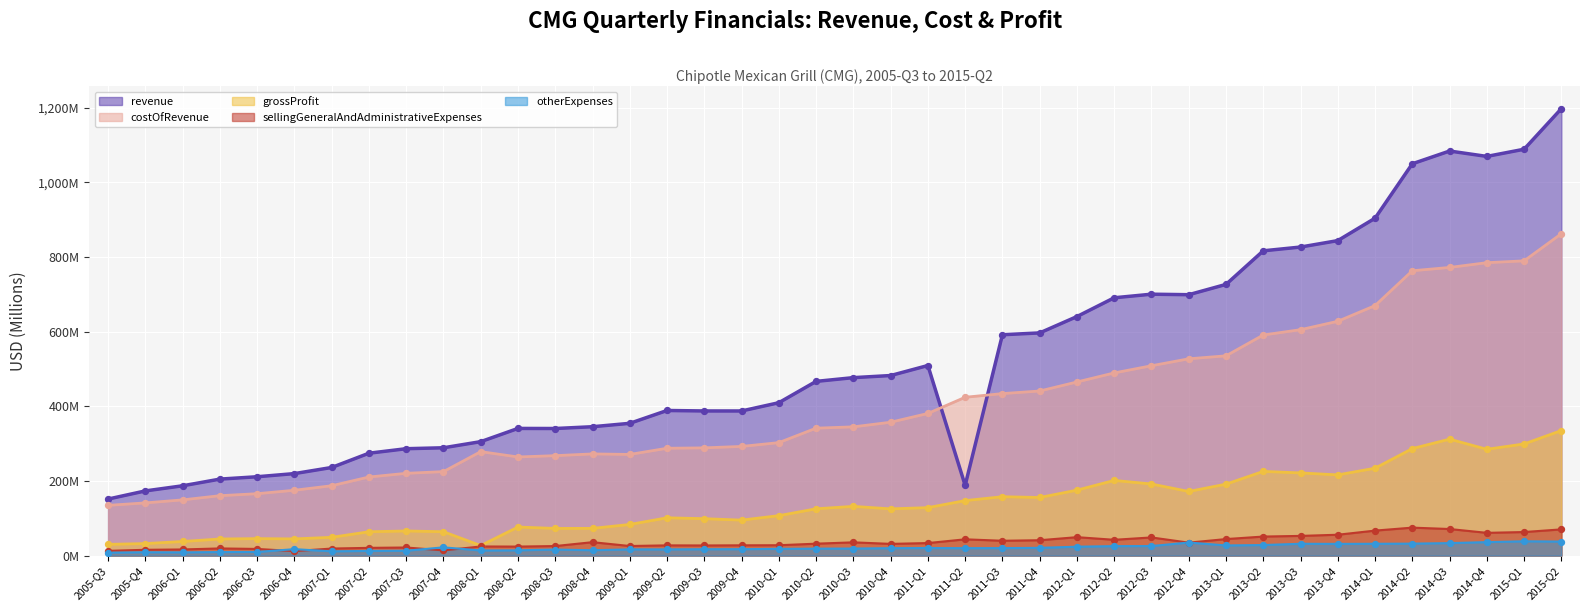

At which category is the sum across all series the highest?

2015-Q2